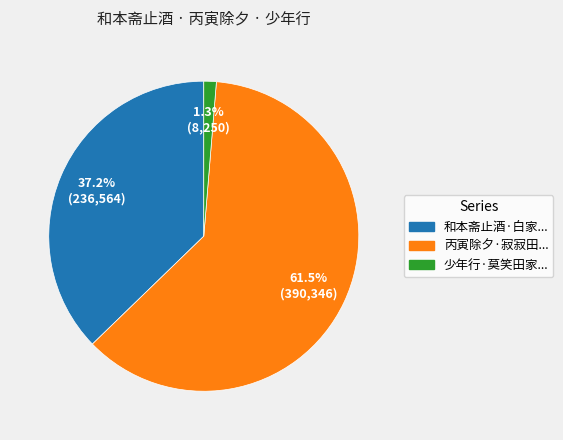

Does any single category account for the majority?

Yes